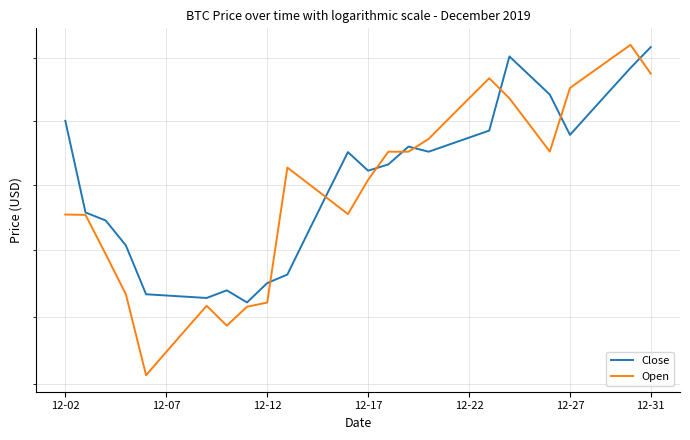

What is the maximum value shown in the chart?

7120.9